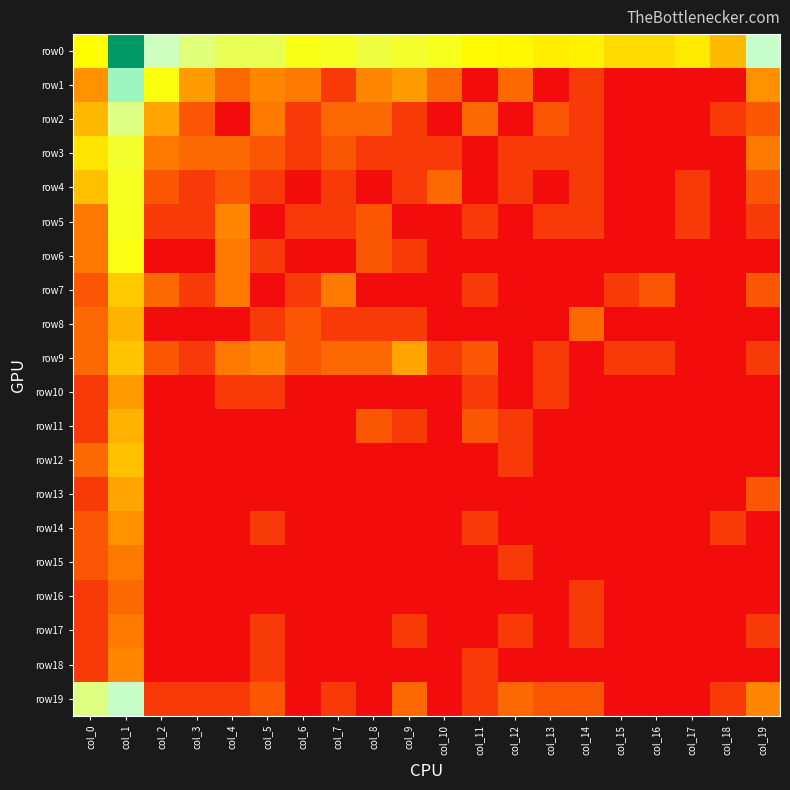

At which category does the chart reach its peak across all series?

col_1